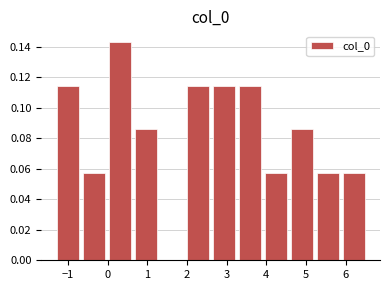

Over which range of the x-axis is the bar tallest?

0.0 to 0.6